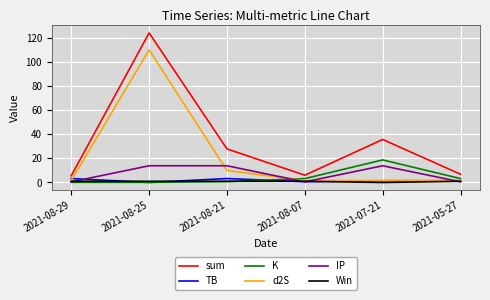

List the series in order of their peak value, highest first.

sum, d2S, K, IP, TB, Win